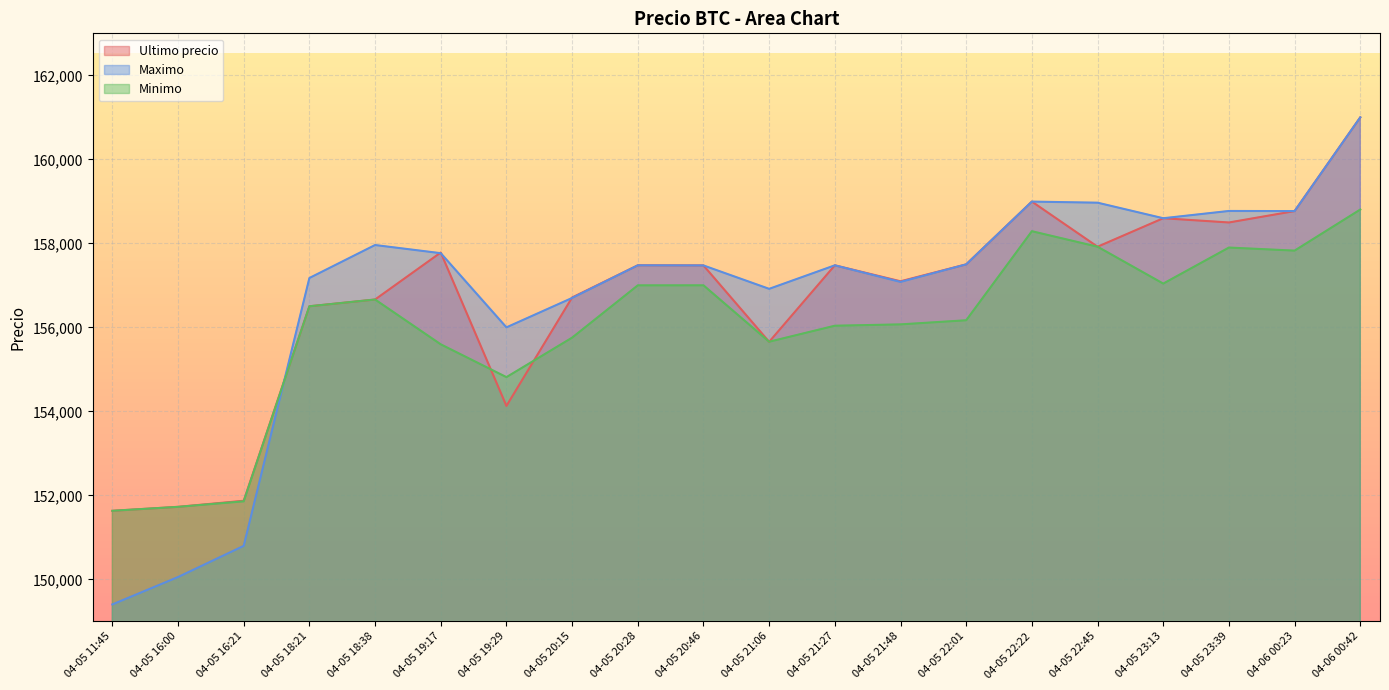

True or false: Ultimo precio has a value of 71745 at 04-05 22:22.

False